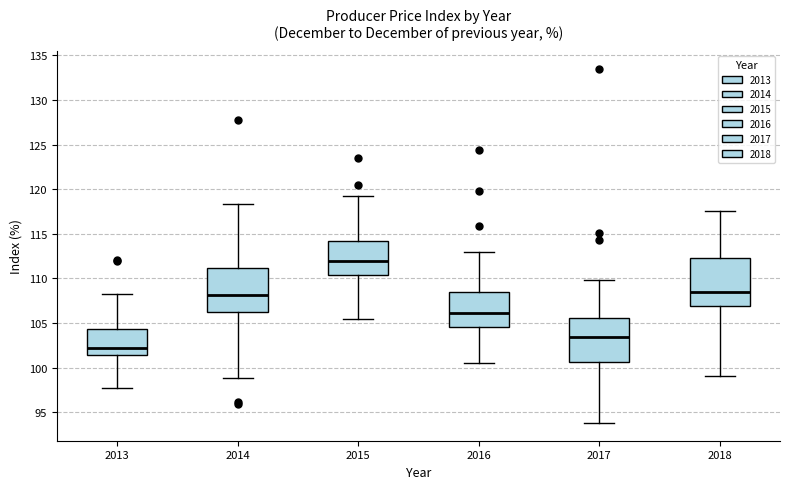

Where does the median line of the box at x = 2014 sit on the y-axis? The values are not printed on the chart, so give them approximately, as read against the axis.

108.0